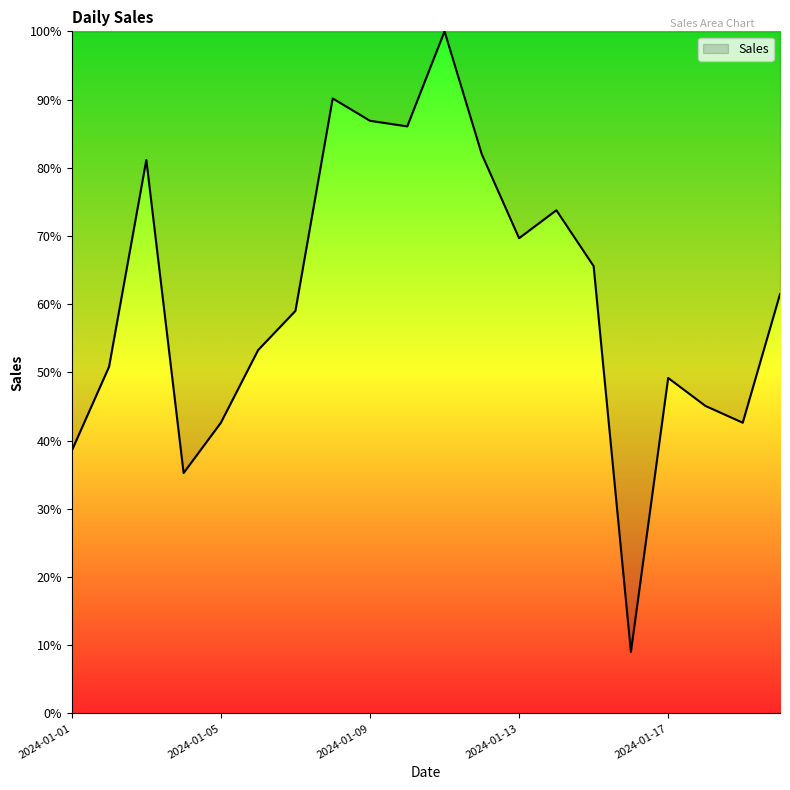

What is the greatest value displayed?

100.0